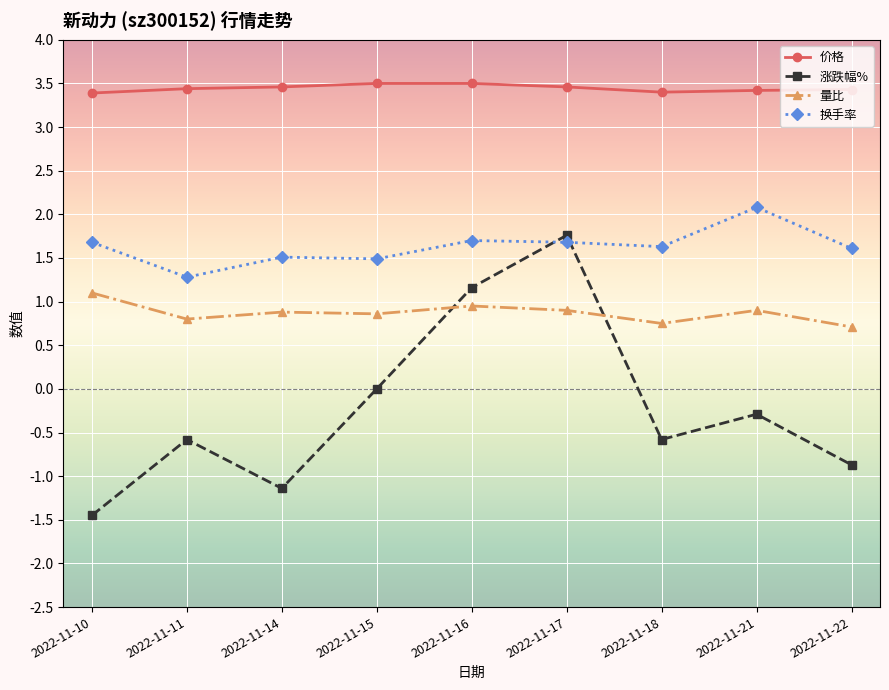

The 涨跌幅% series shows -0.6 at 2022-11-11. True or false?

True